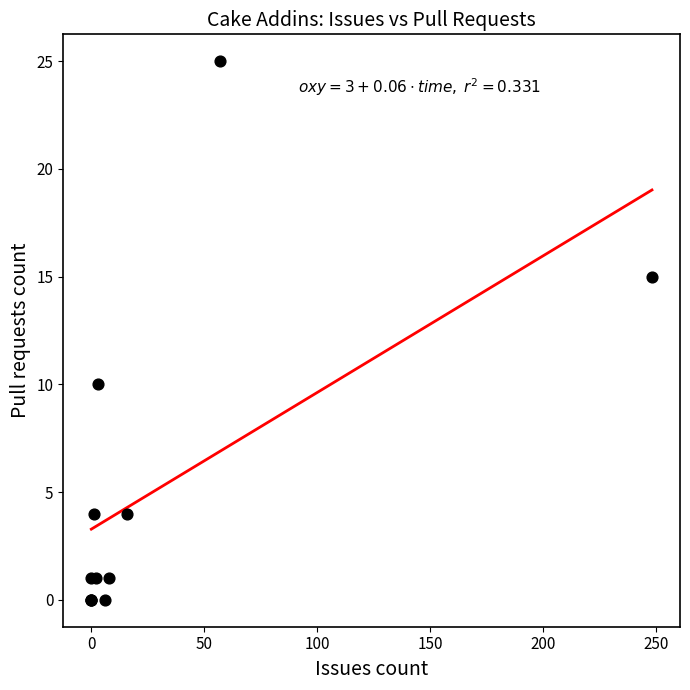

What Y value in the scatter plot is closest to 12?

10